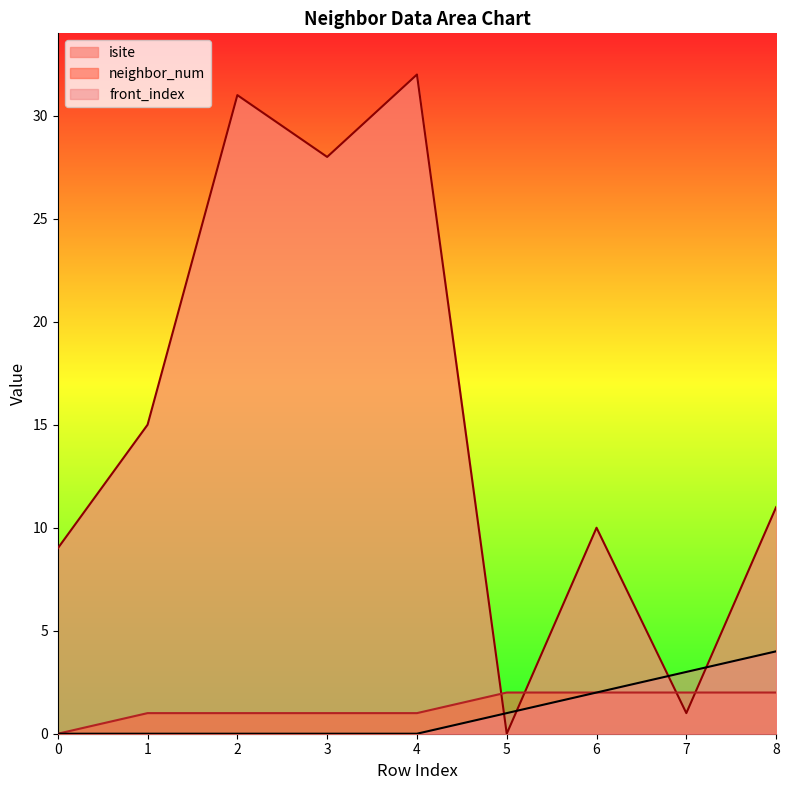

What is the difference between the front_index values at 1 and 5?

1